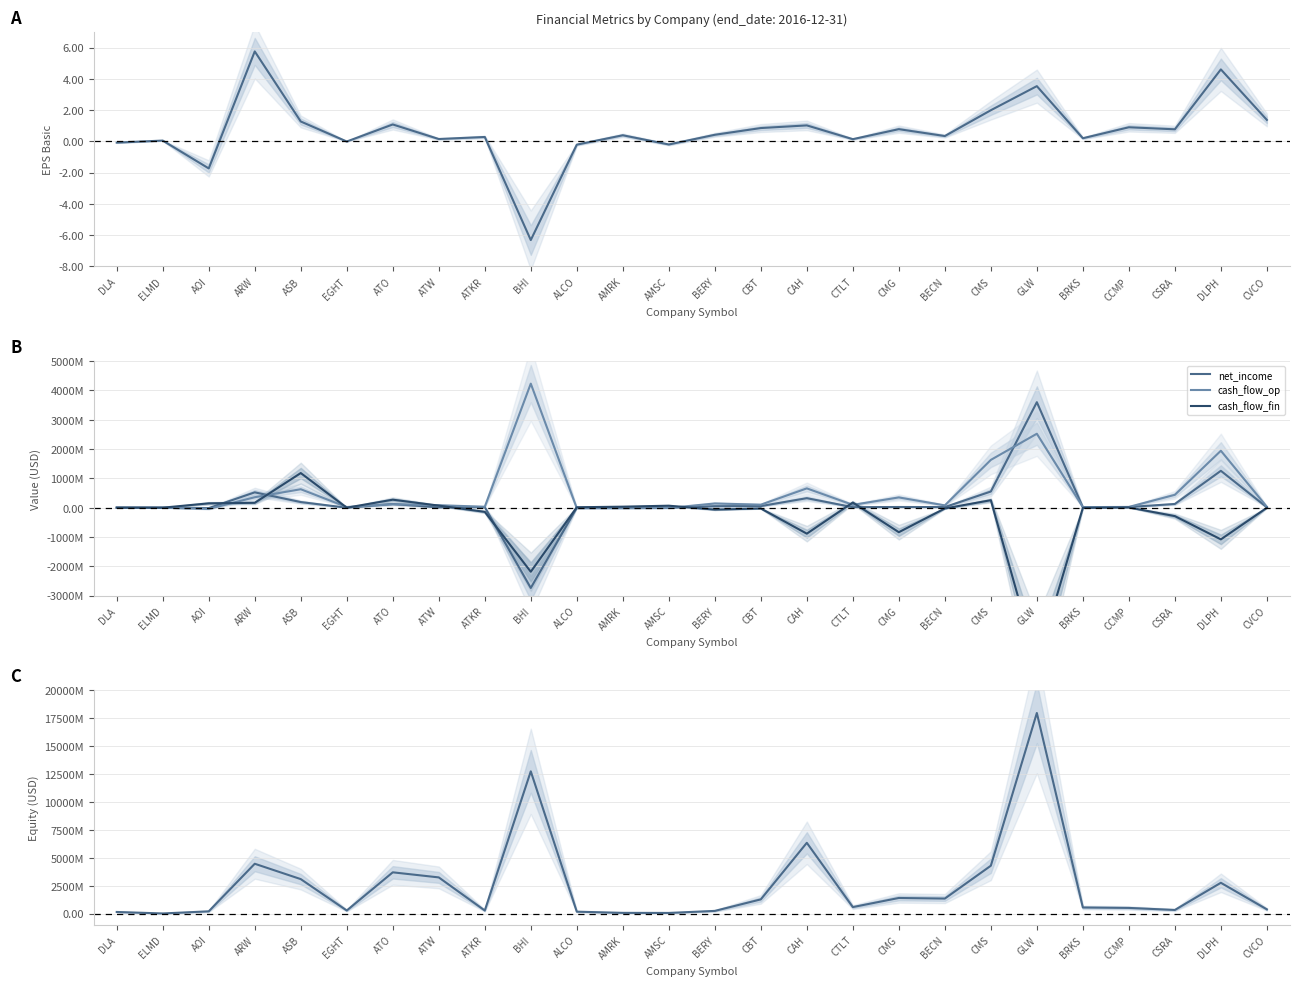

What is the sum of all cash_flow_fin values?

-8462976928.0